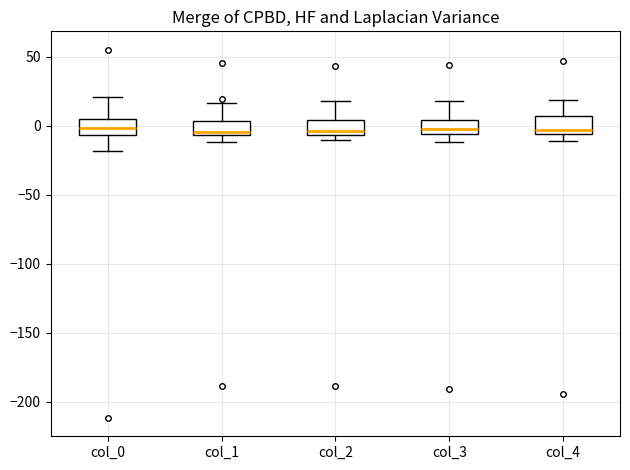

Reading left to right, read every box against the y-axis: the position of its median line, the range the box covers, and the ends of its whiskers. The values are not printed on the chart, so give them approximately, as read against the axis.

col_0: median 0, box -5 to 5, whiskers -20 to 20
col_1: median -5 (just above the box's lower edge), box -5 to 5, whiskers -10 to 15
col_2: median -5 (just above the box's lower edge), box -5 to 5, whiskers -10 to 20
col_3: median 0, box -5 to 5, whiskers -10 to 20
col_4: median -5 (just above the box's lower edge), box -5 to 5, whiskers -10 to 20